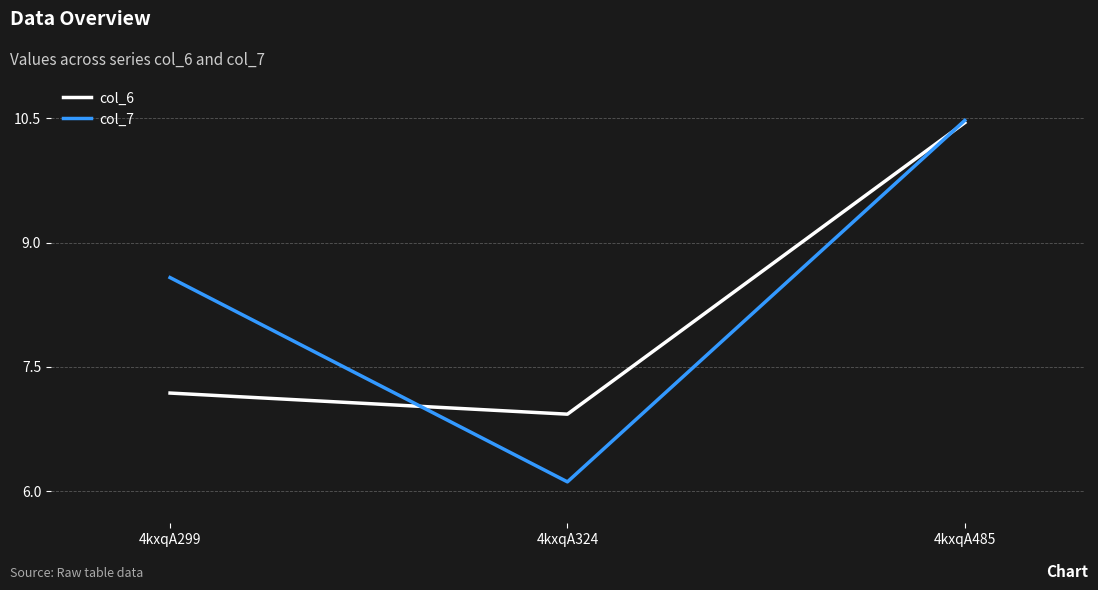

What is the difference between the col_6 values at 4kxqA485 and 4kxqA299?

3.3